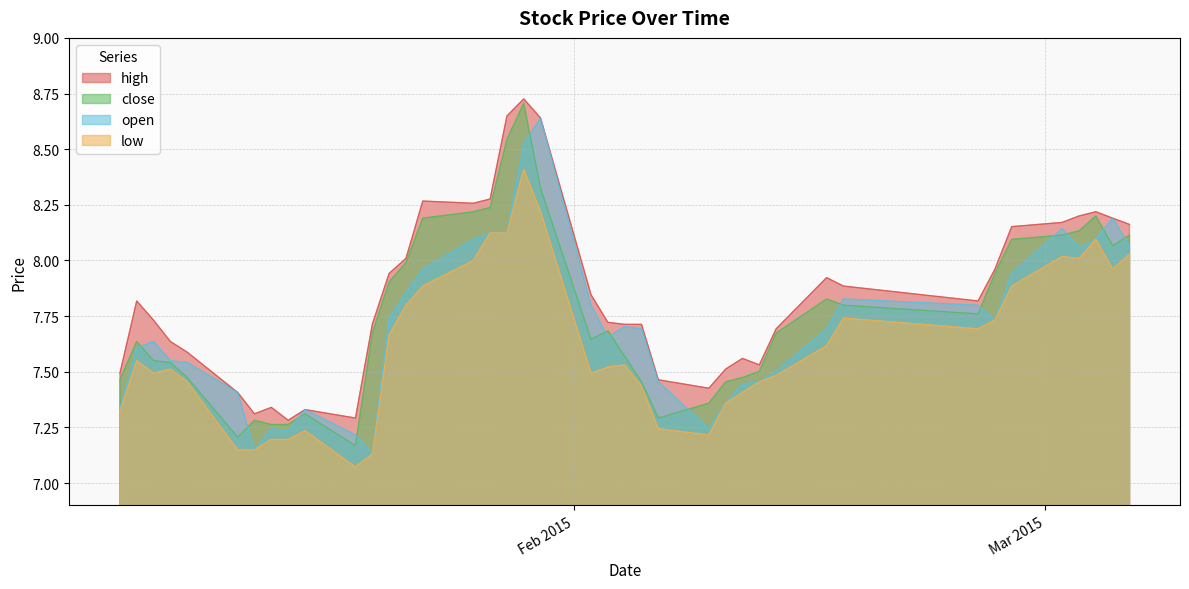

What is the difference between the maximum and minimum values in the open series?

1.5